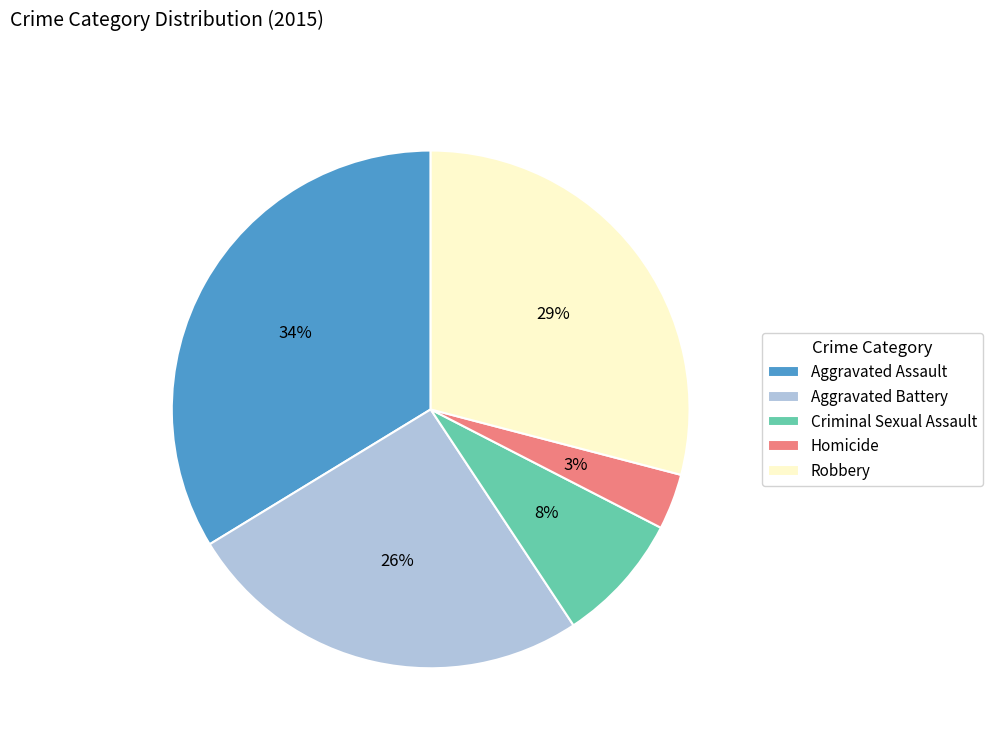

Is the sum of Aggravated Battery and Robbery greater than half?

Yes